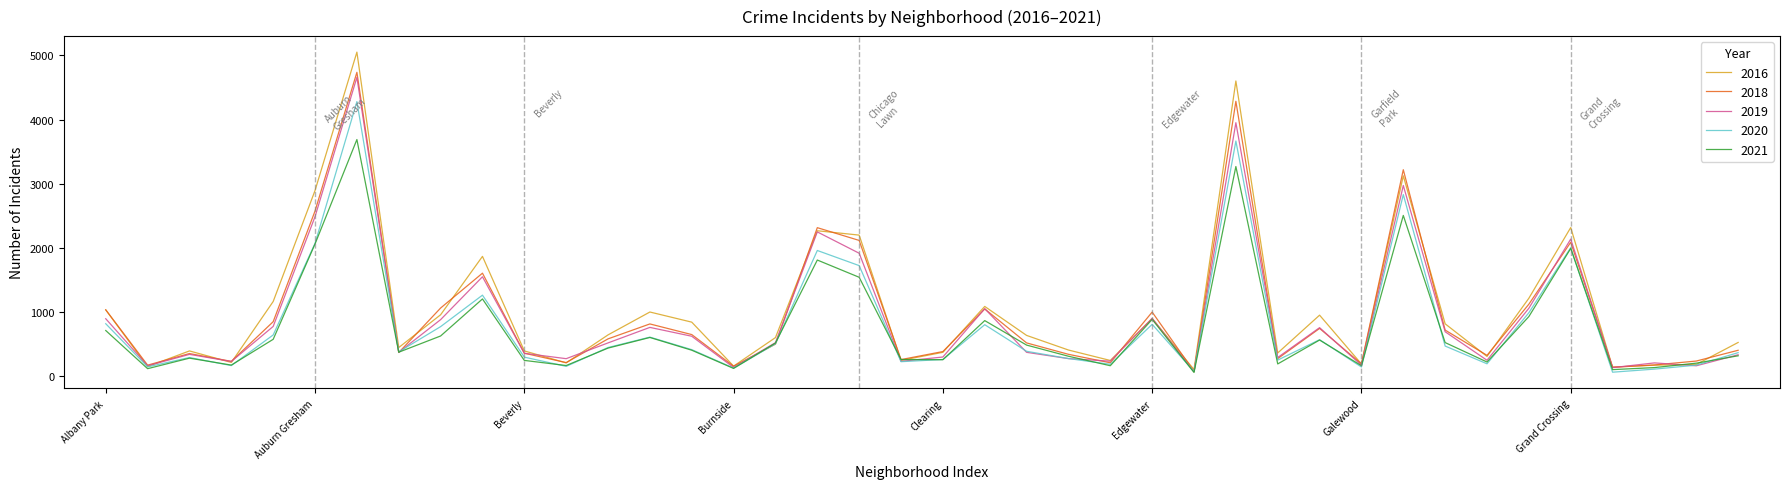

What is the greatest value displayed?

5052